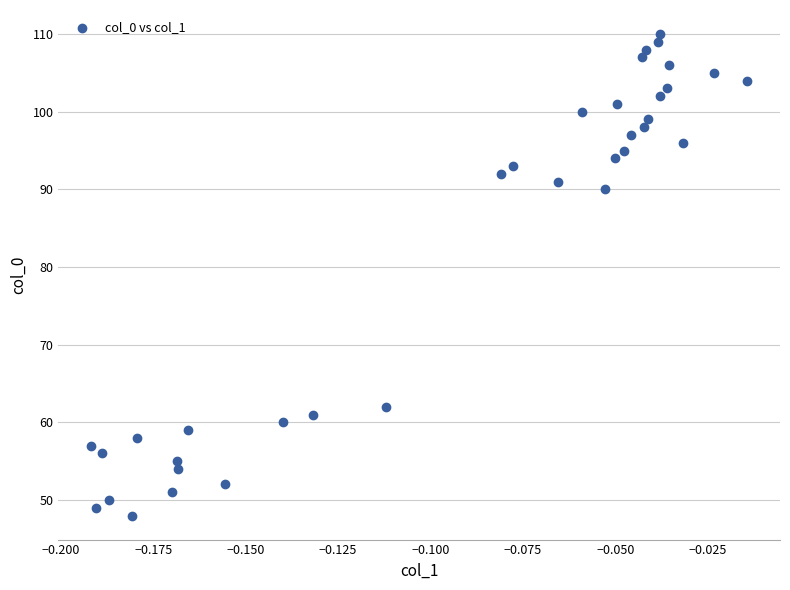

What Y value in the scatter plot is closest to 79?

90